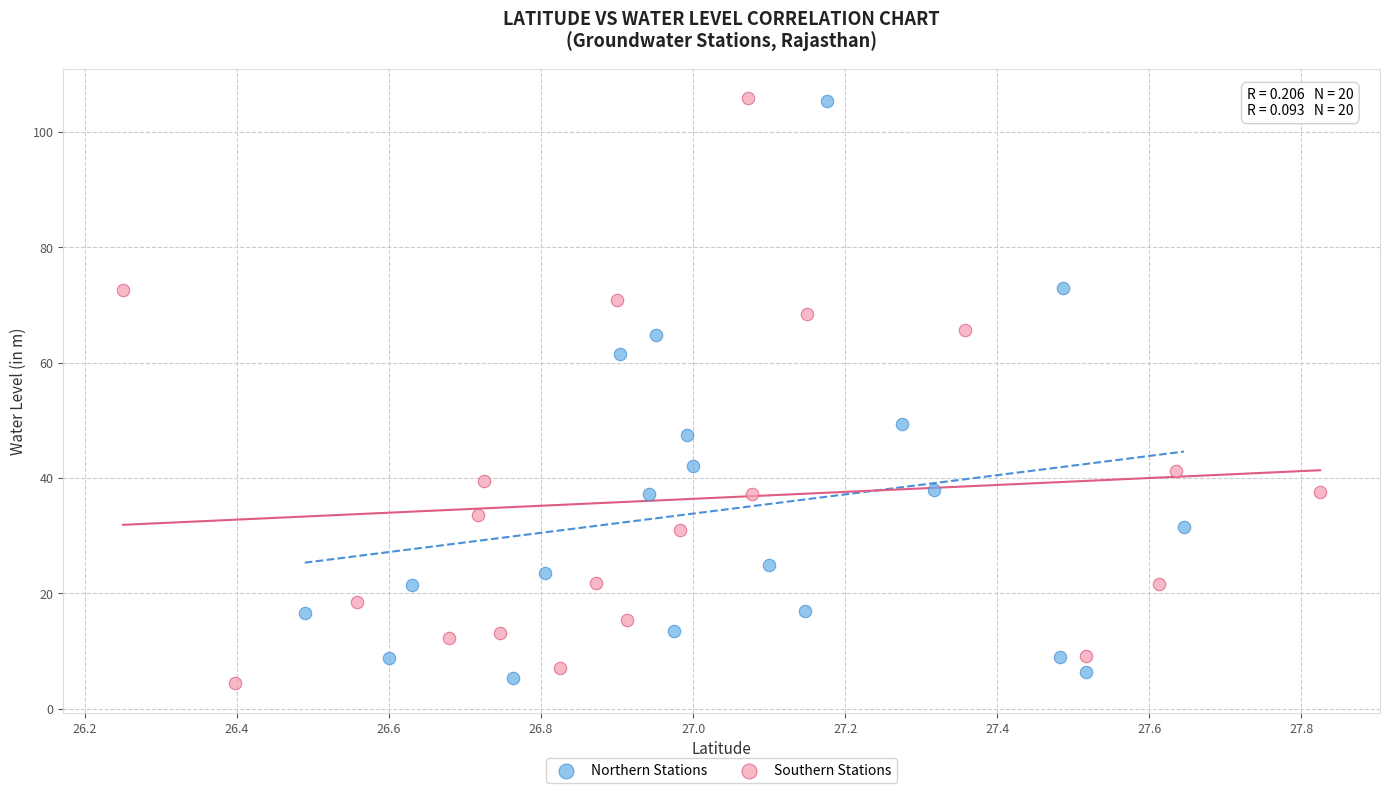

What are all the series names shown in the legend?

Northern Stations, Southern Stations